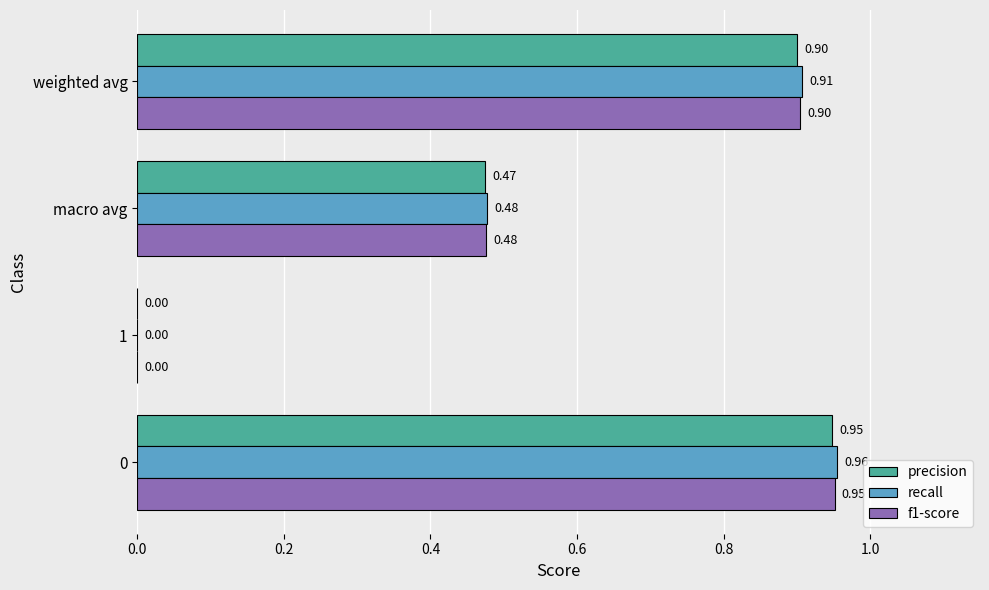

What is the sum of all f1-score values?

2.3